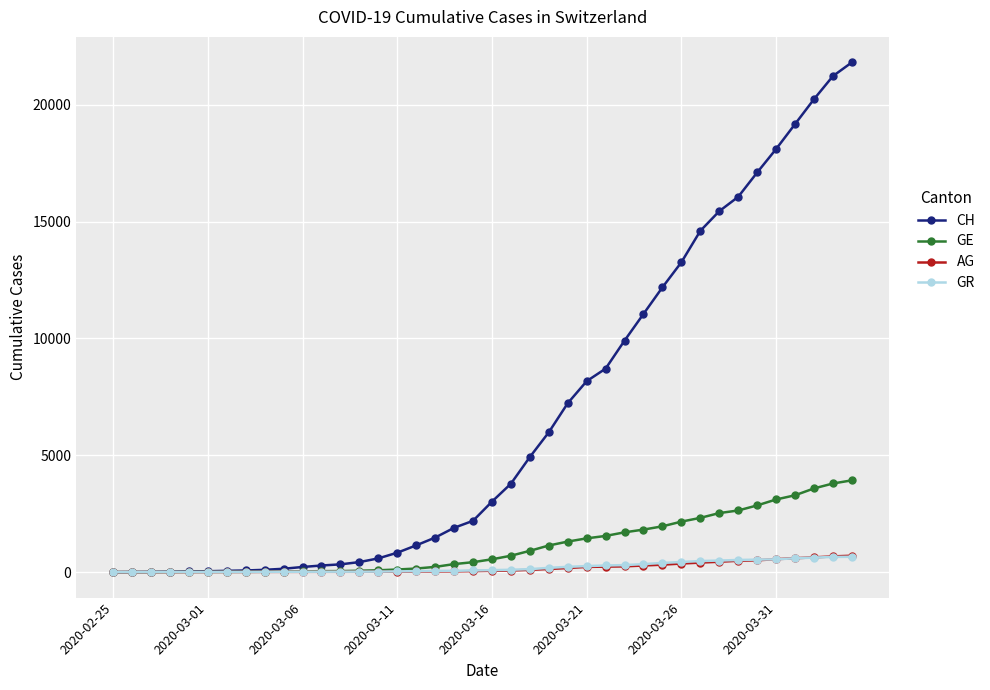

What is the maximum value shown in the chart?

21816